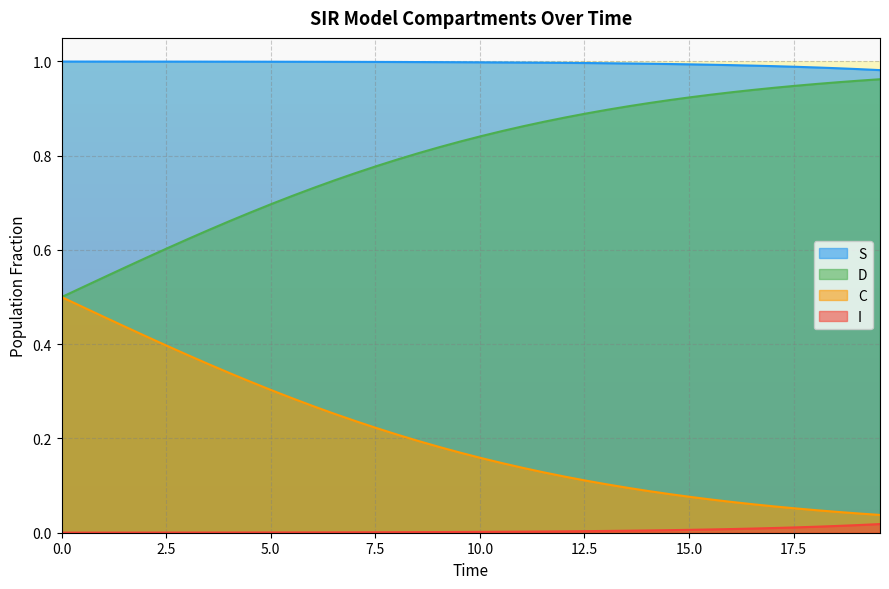

Count the number of data series in this chart.

4